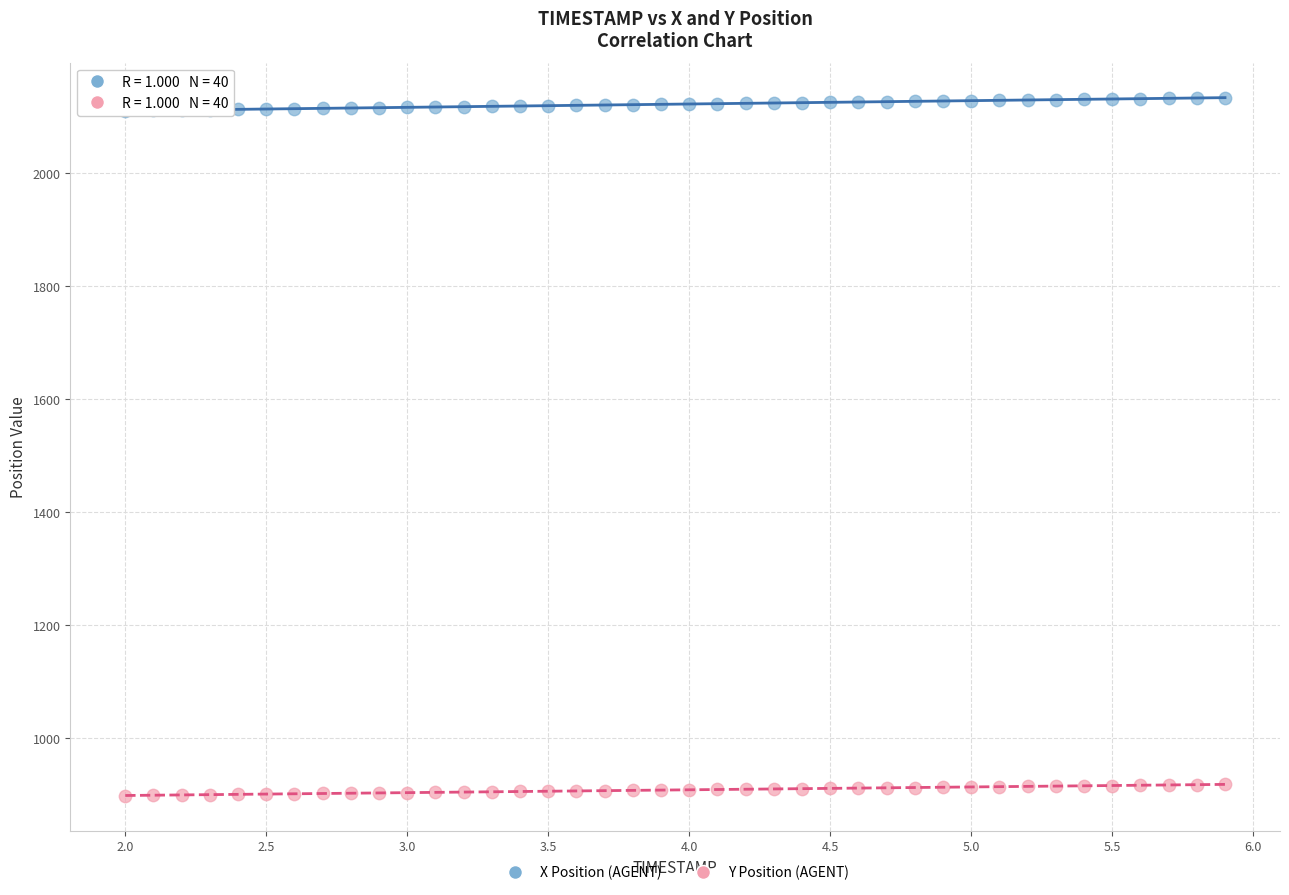

Across all data points, what is the range of Y values (max minus min)?

1235.0